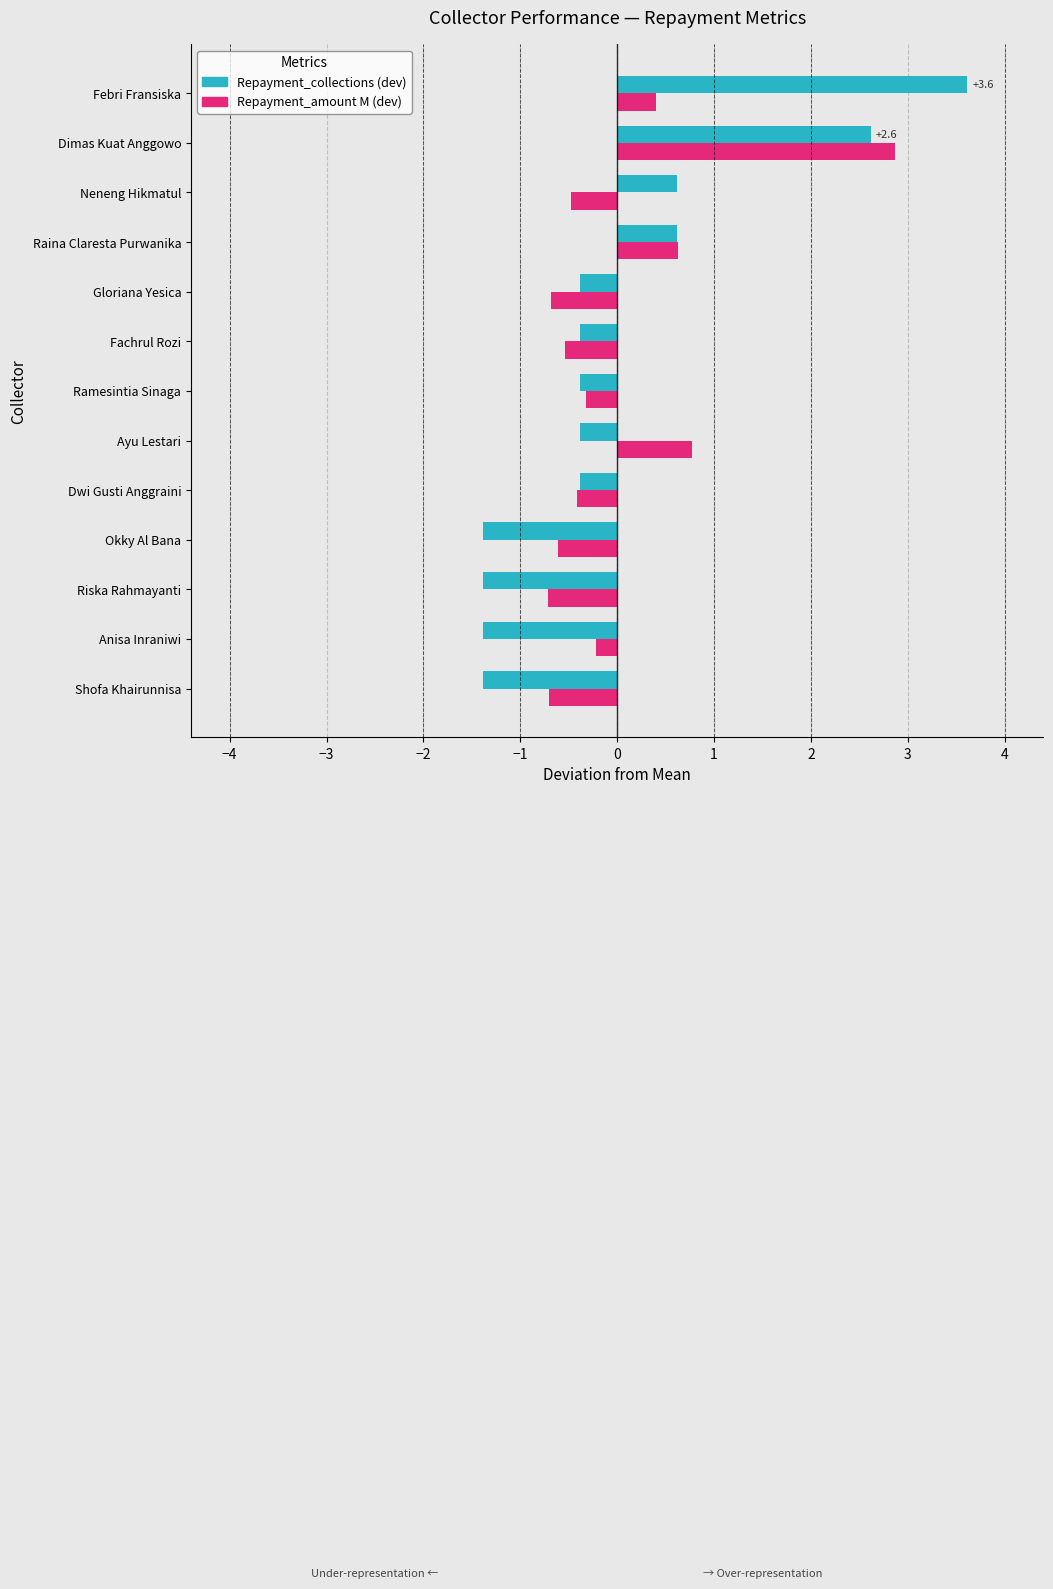

What is the minimum value shown in the chart?

-1.4